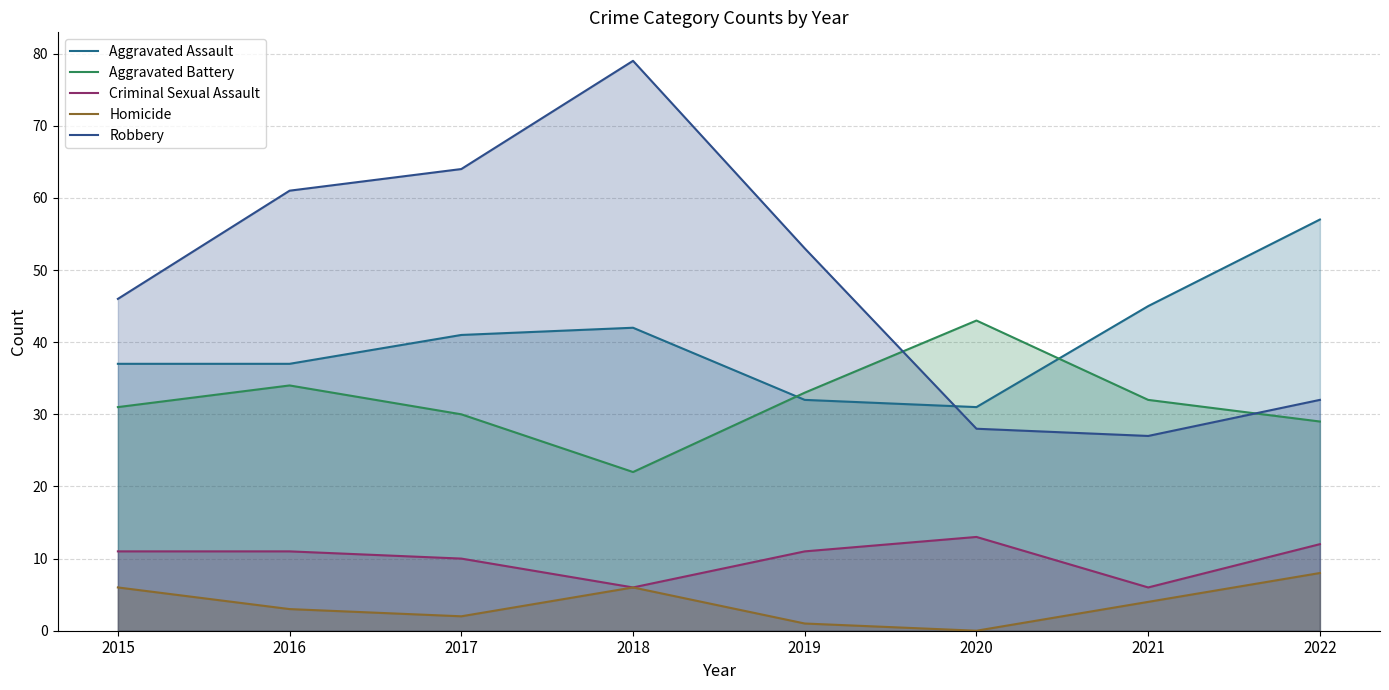

Reading left to right, what are all the values shown in this chart?

Aggravated Assault: 37	37	41	42	32	31	45	57
Aggravated Battery: 31	34	30	22	33	43	32	29
Criminal Sexual Assault: 11	11	10	6	11	13	6	12
Homicide: 6	3	2	6	1	0	4	8
Robbery: 46	61	64	79	53	28	27	32